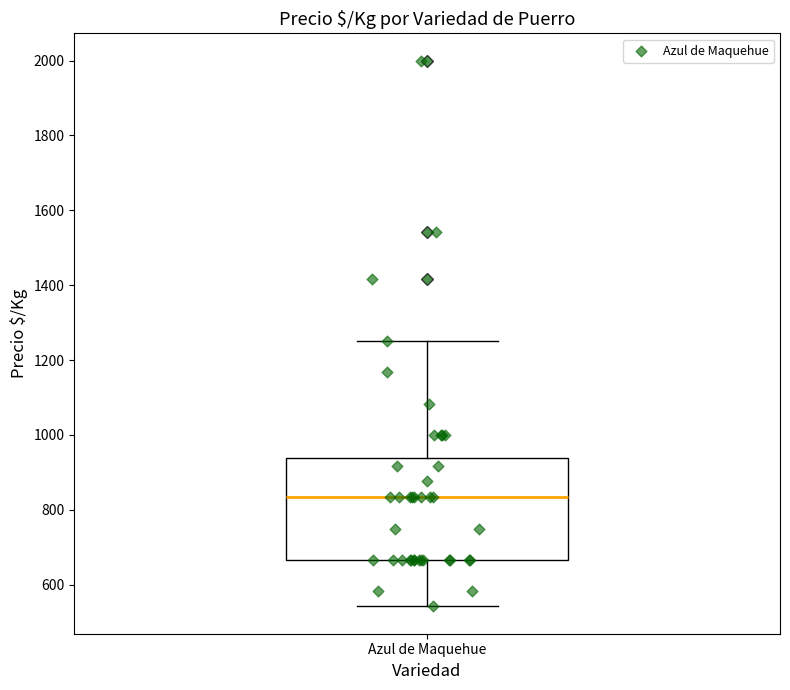

Where does the median line of the box for Azul de Maquehue sit on the y-axis? The values are not printed on the chart, so give them approximately, as read against the axis.

840